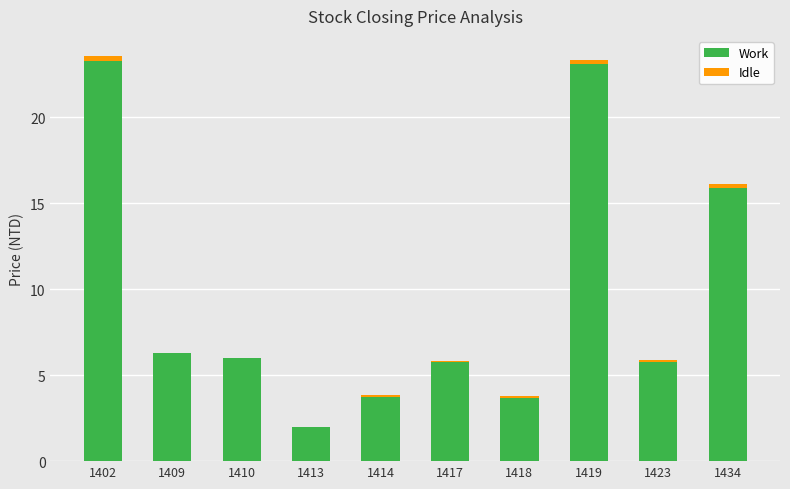

The Work series shows 3.8 at 1414. True or false?

True